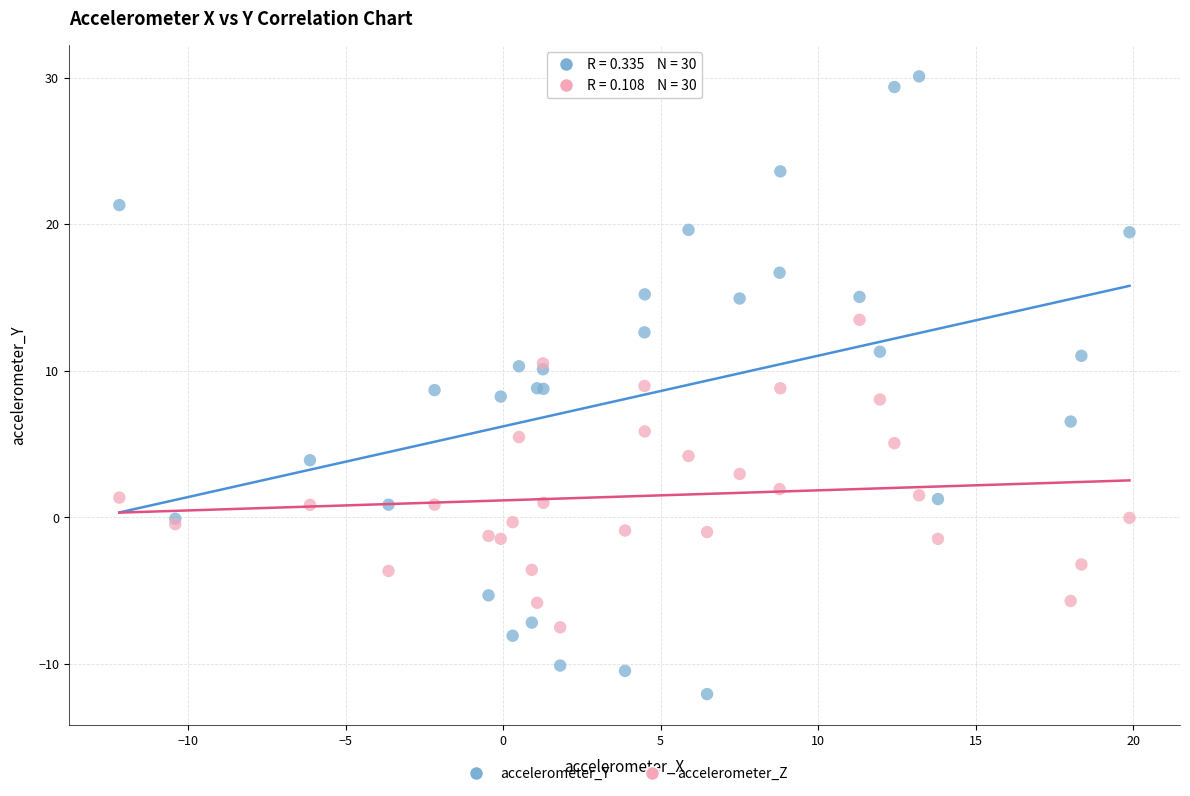

Which series has the widest spread of Y values?

accelerometer_Y